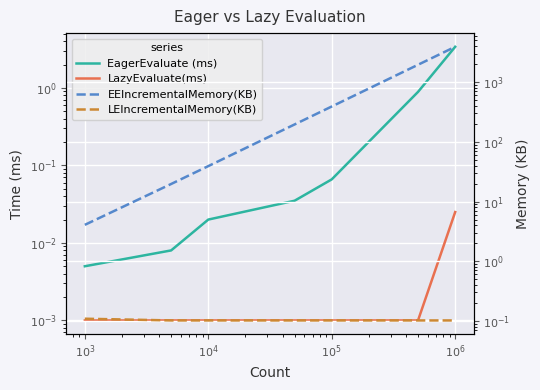

True or false: LazyEvaluate(ms) and LEIncrementalMemory(KB) intersect in this chart.

False